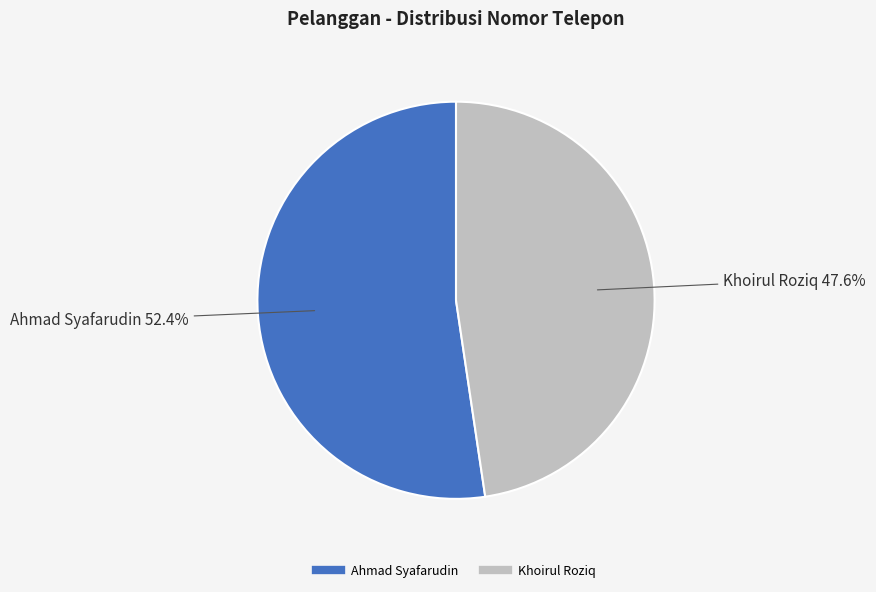

Which slice represents more than half of the pie?

Ahmad Syafarudin